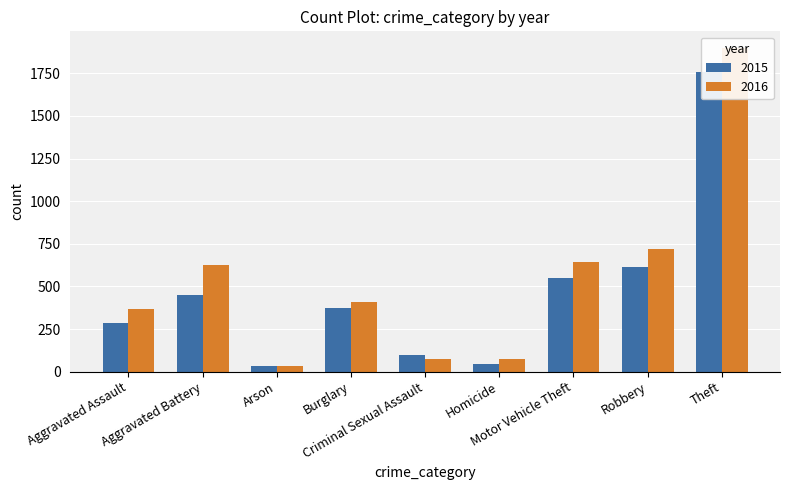

Reading left to right, transcribe all the data shown in this chart.

2015: Aggravated Assault=286	Aggravated Battery=450	Arson=32	Burglary=371	Criminal Sexual Assault=95	Homicide=44	Motor Vehicle Theft=547	Robbery=611	Theft=1756
2016: Aggravated Assault=369	Aggravated Battery=627	Arson=35	Burglary=406	Criminal Sexual Assault=75	Homicide=76	Motor Vehicle Theft=645	Robbery=722	Theft=1901